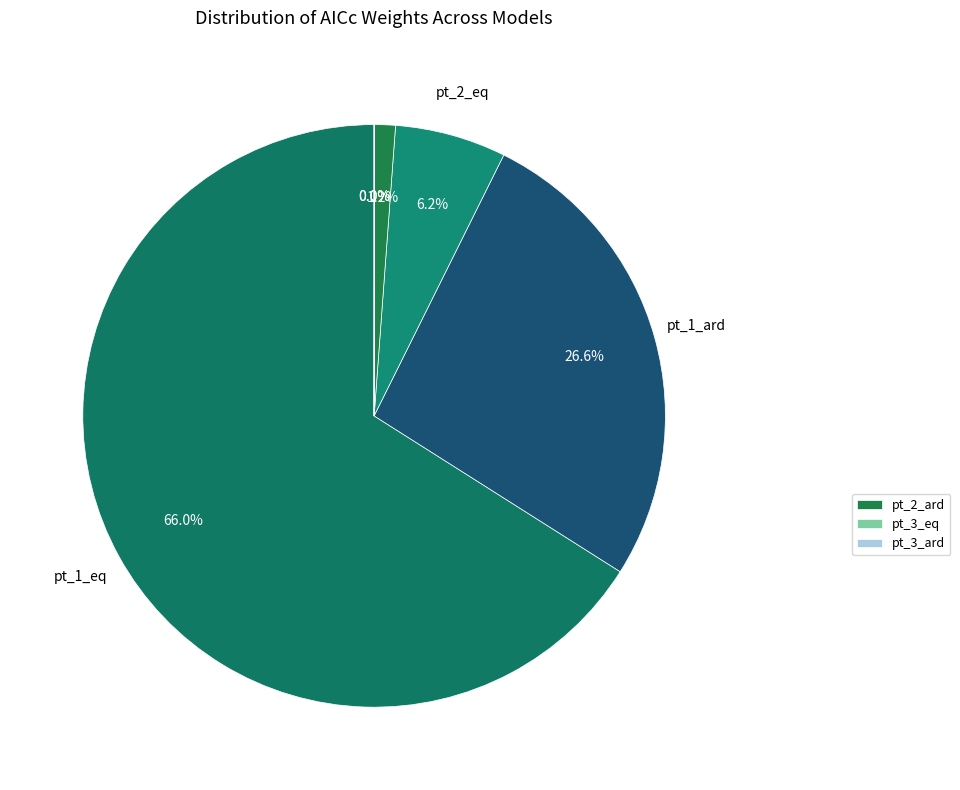

To the nearest percent, what is the difference between the largest and smallest slice percentages?

66%